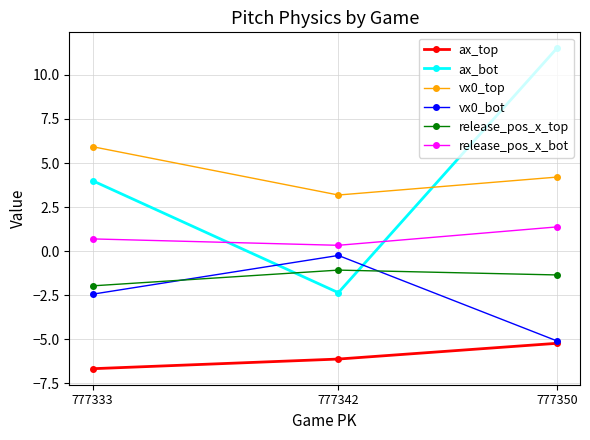

Which series has the largest total across all categories?

vx0_top